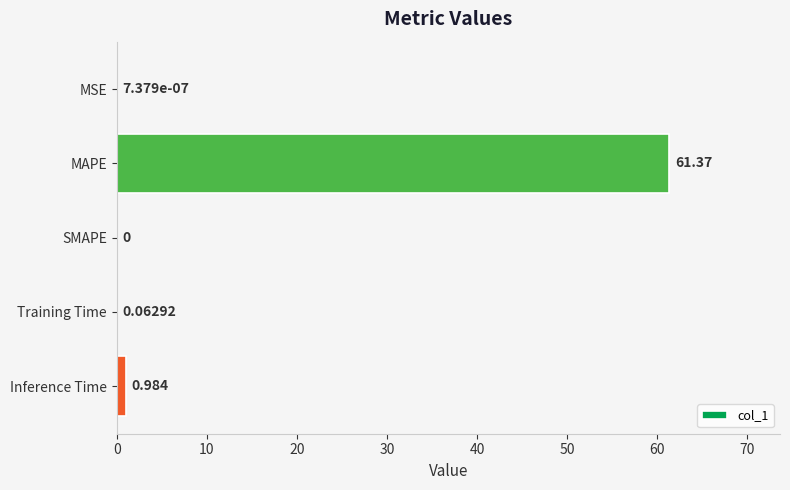

Are the bars horizontal?

Yes